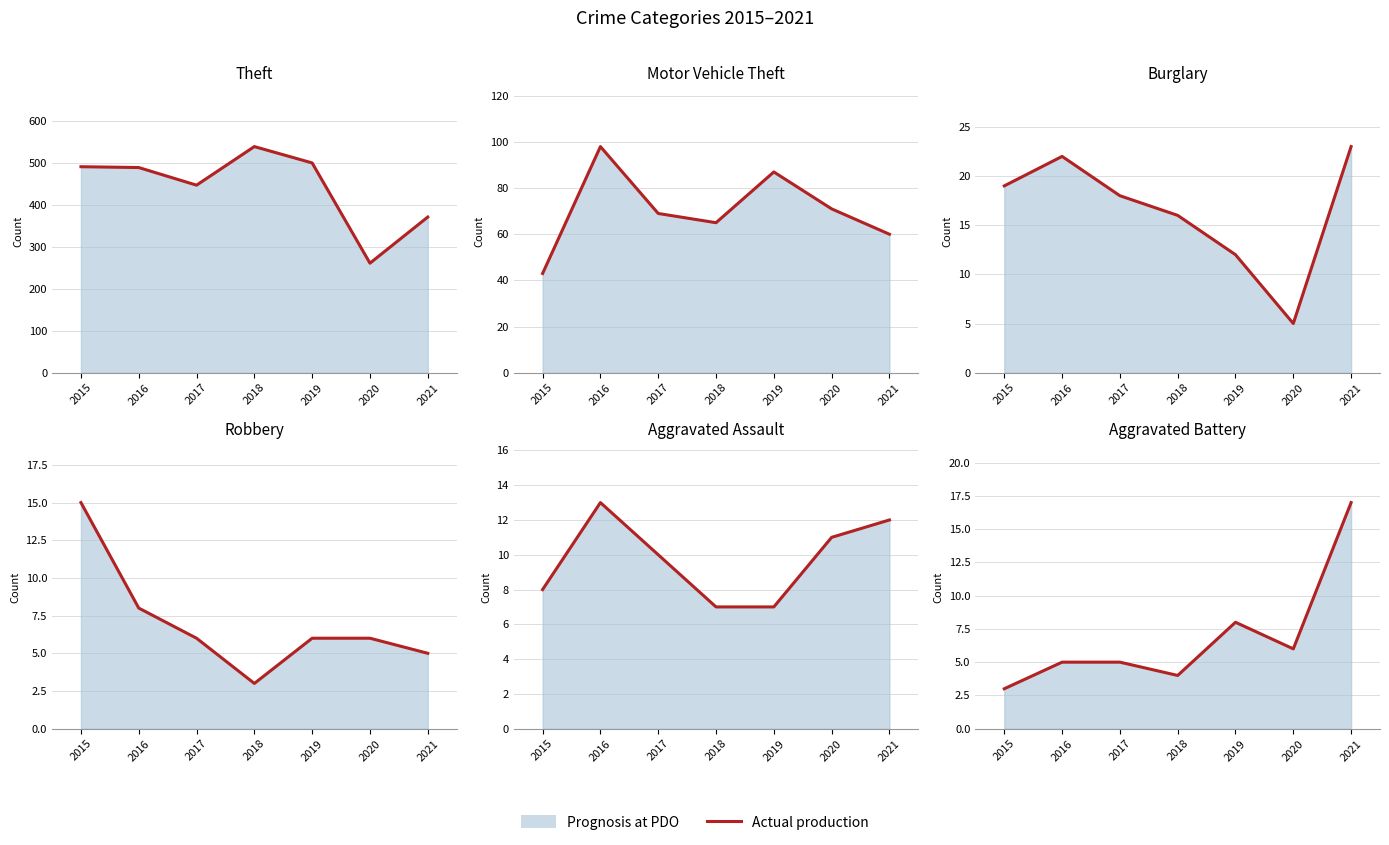

The chart shows a value of 3 at 2018. True or false?

False